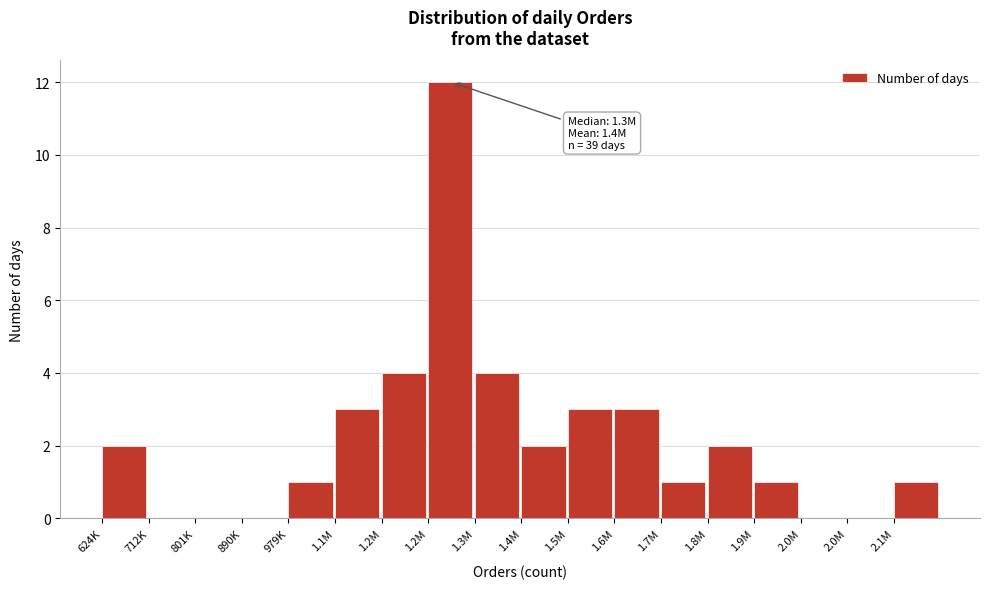

Count the number of categories in the chart.

18